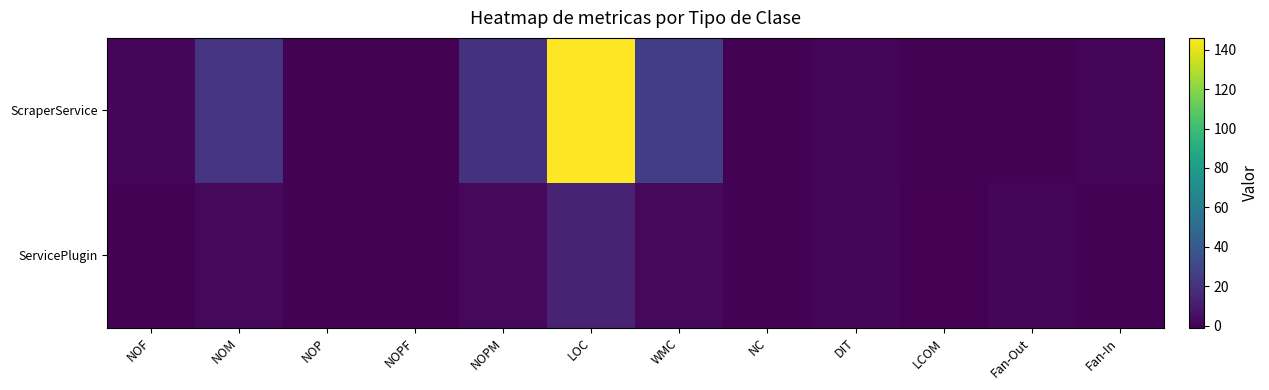

Reading left to right, what are all the values shown in this chart?

ScraperService: NOF=1	NOM=21	NOP=0	NOPF=0	NOPM=20	LOC=146	WMC=26	NC=0	DIT=1	LCOM=0	Fan-Out=0	Fan-In=1
ServicePlugin: NOF=0	NOM=2	NOP=0	NOPF=0	NOPM=2	LOC=13	WMC=2	NC=0	DIT=1	LCOM=-1	Fan-Out=1	Fan-In=0